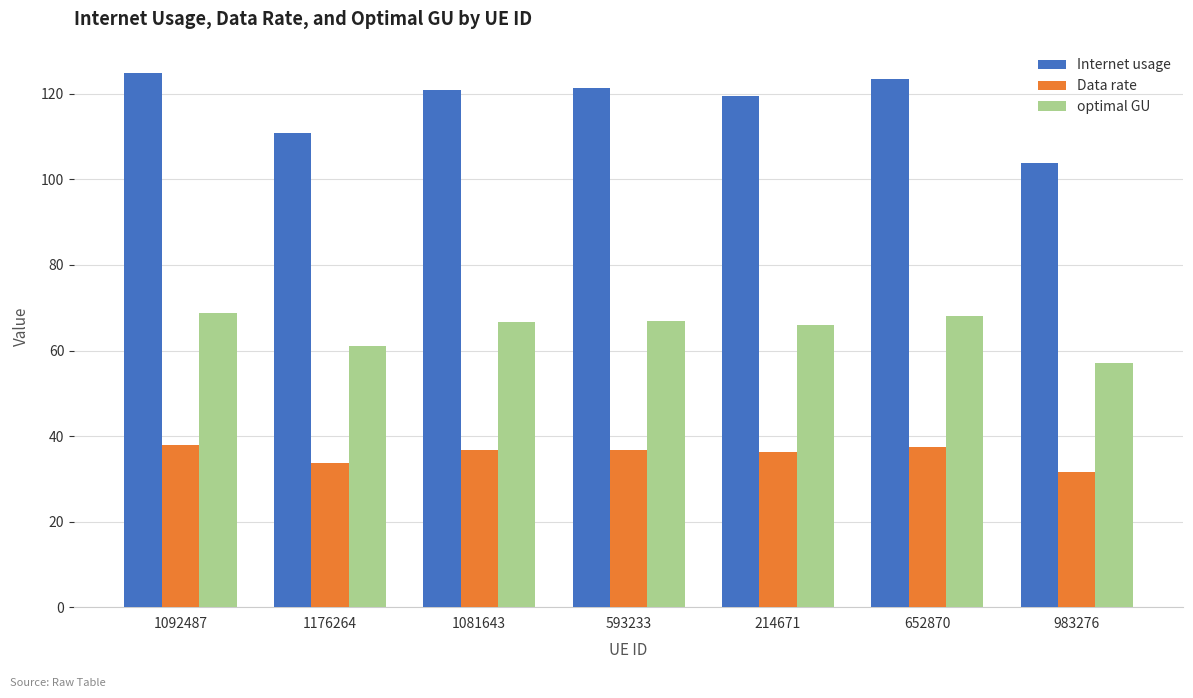

What is the label of the 1st bar from the left?

1092487